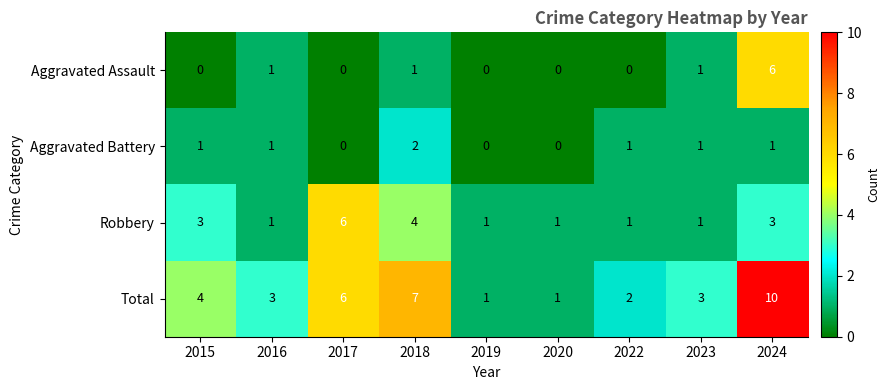

The Aggravated Assault series shows -4 at 2022. True or false?

False